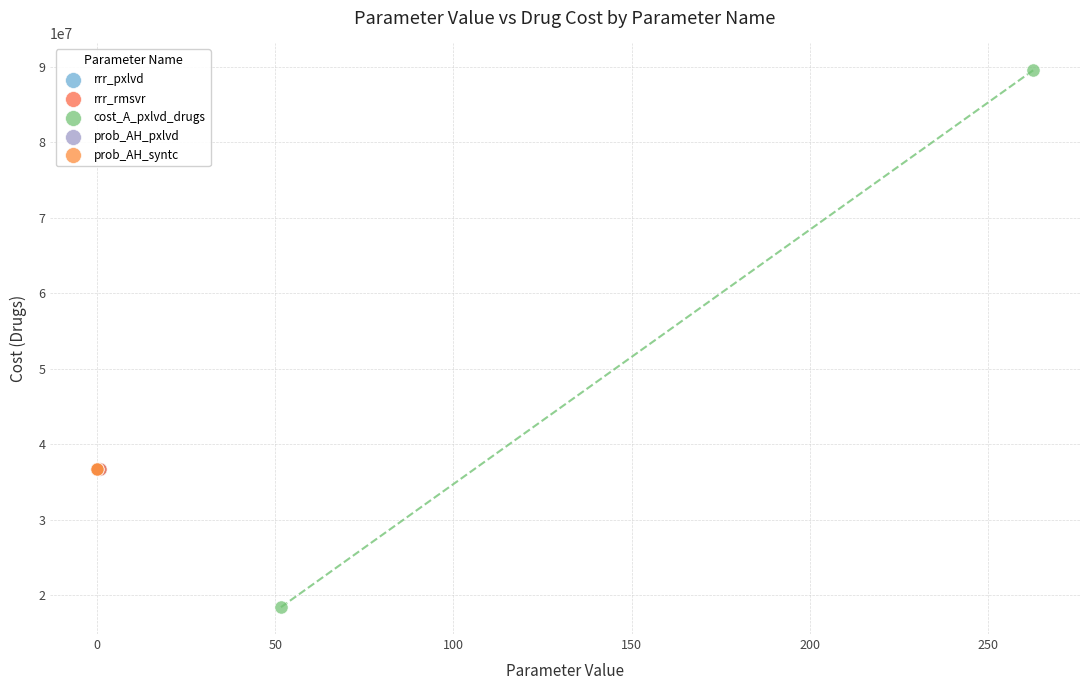

What are all the series names shown in the legend?

rrr_pxlvd, rrr_rmsvr, cost_A_pxlvd_drugs, prob_AH_pxlvd, prob_AH_syntc